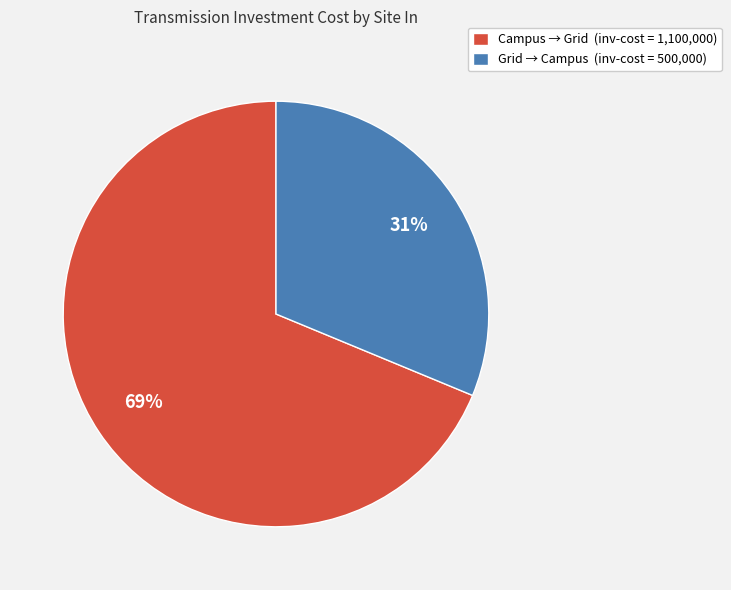

Combined, do Grid → Campus (inv-cost = 500,000) and Campus → Grid (inv-cost = 1,100,000) account for over 50%?

Yes